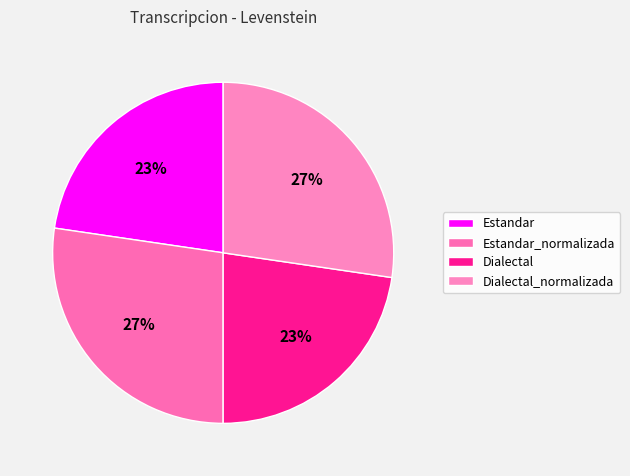

Count the number of slices in the pie.

4